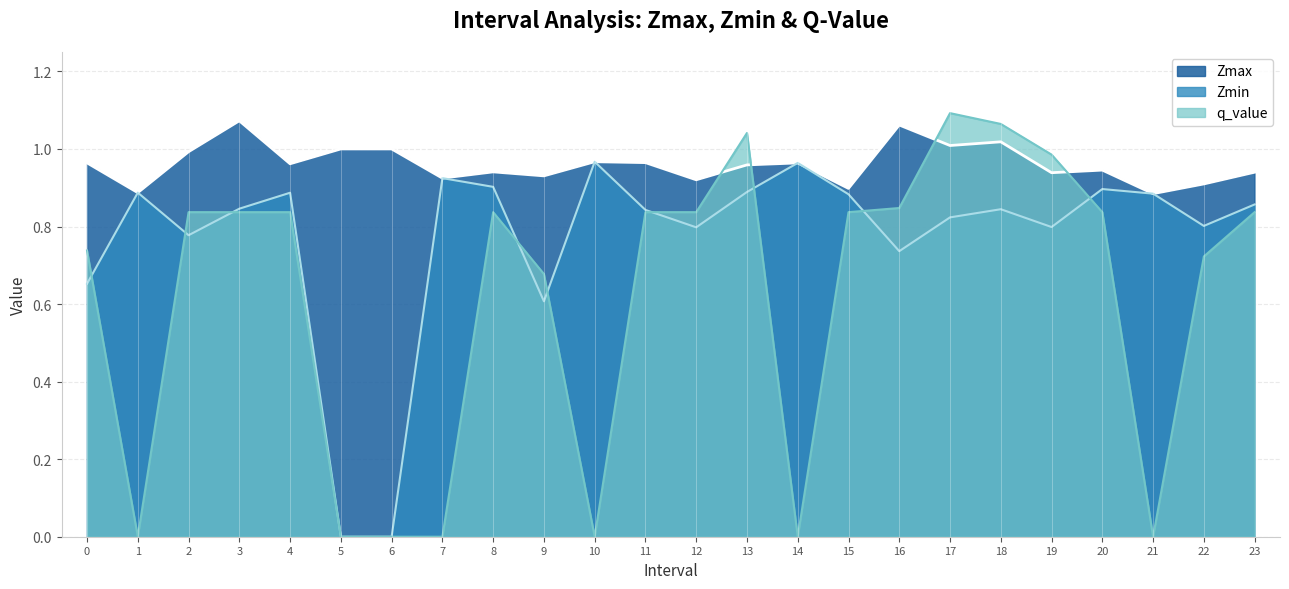

True or false: q_value has a value of 0.8 at 15.

True